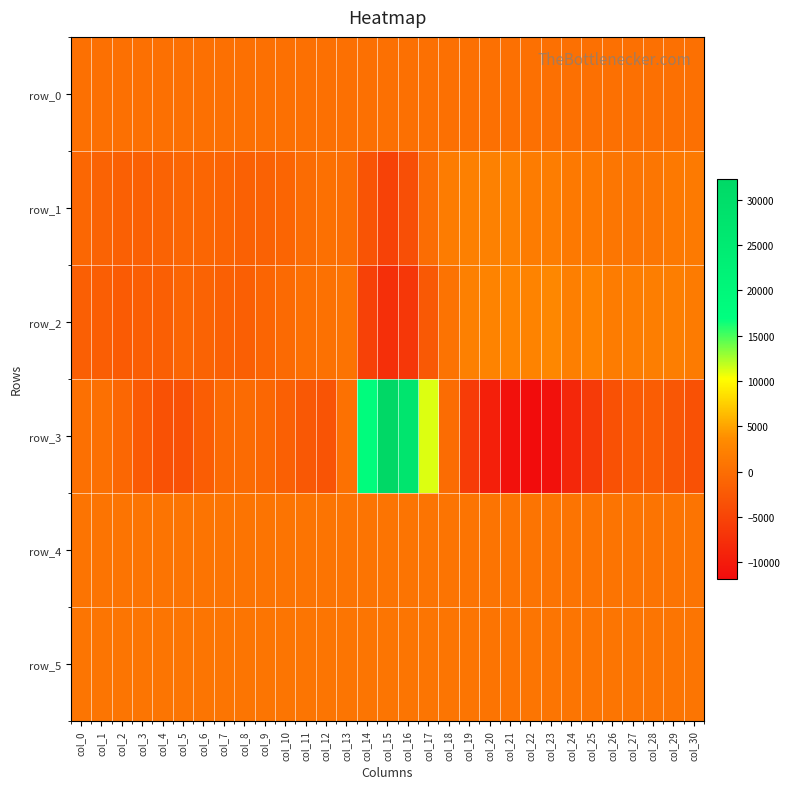

True or false: row_4 has a value of 253.8 at col_0.

False